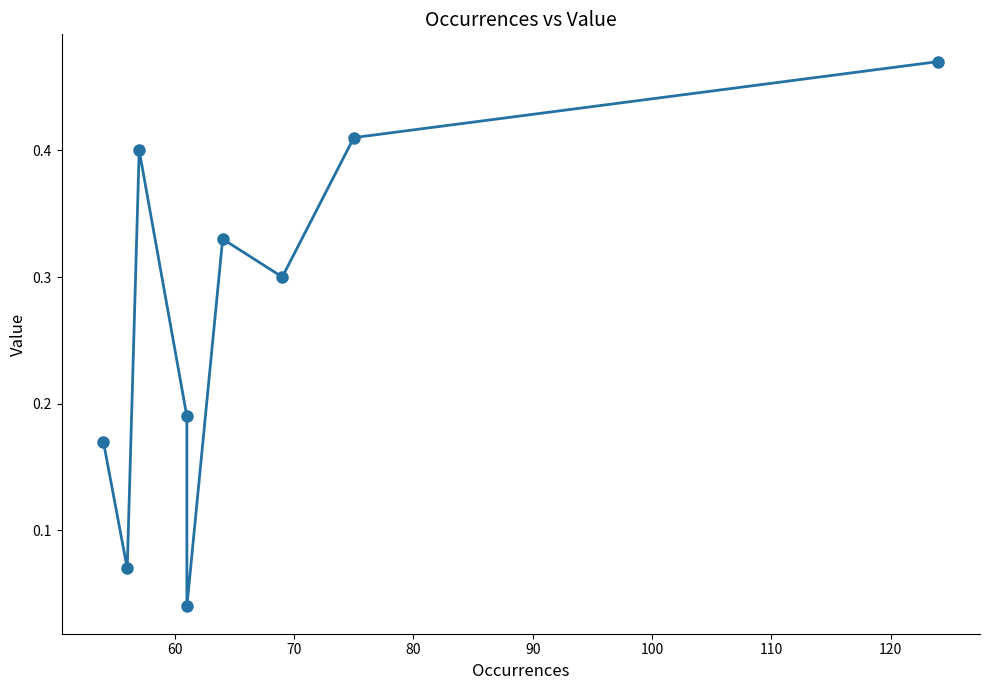

The value at 110 is 0.1. True or false?

False